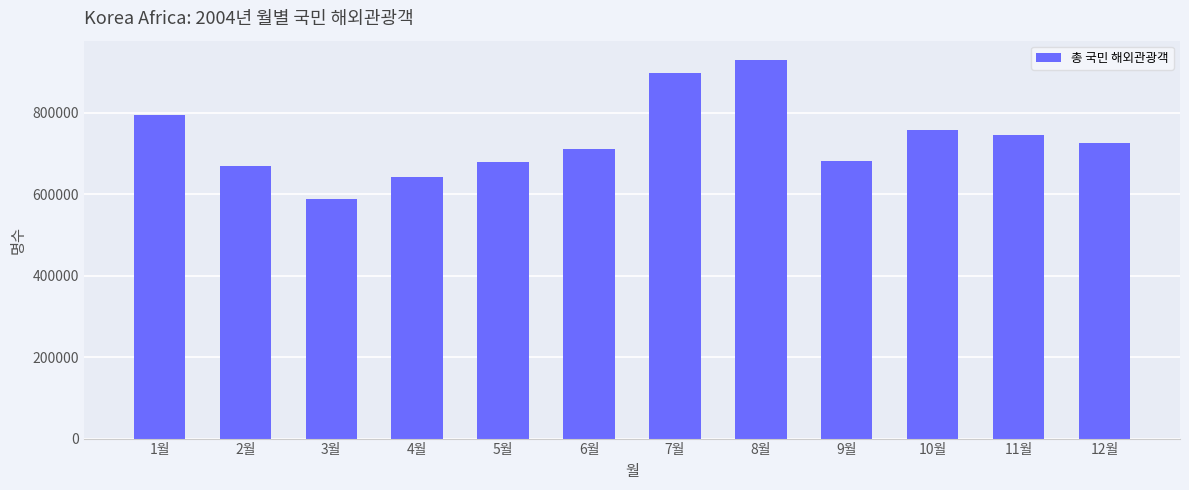

Is it true that the value at 6월 is 339262?

False